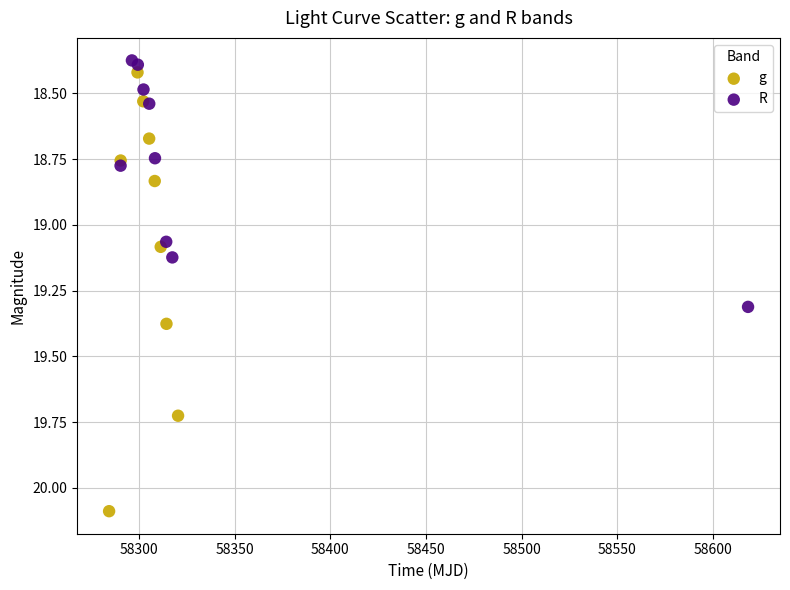

Which series contains the highest Y value?

g